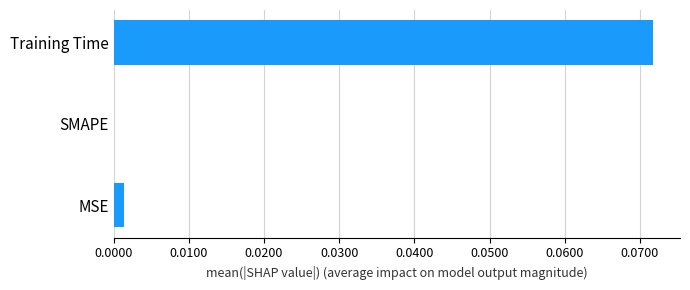

Between Training Time and MSE, which is larger?

Training Time